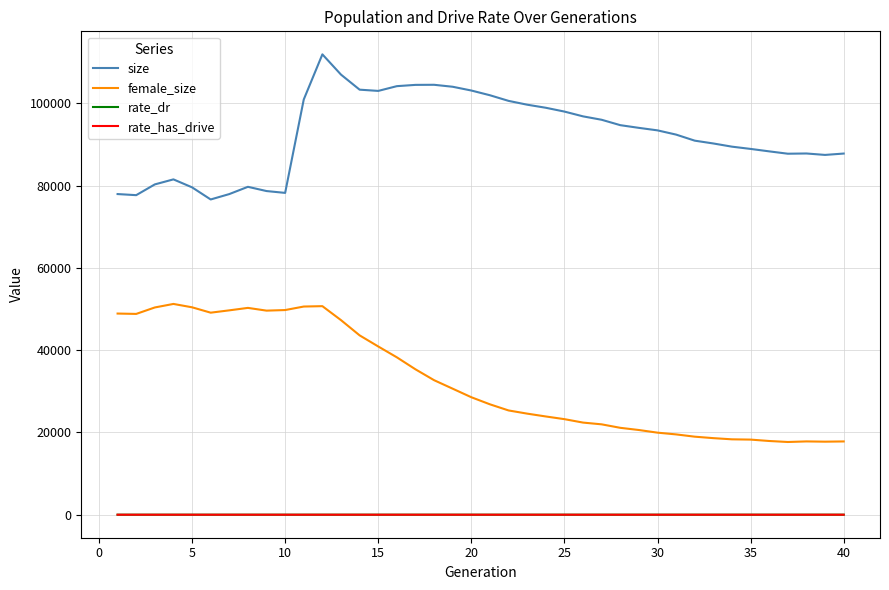

Which series has the largest total across all categories?

size